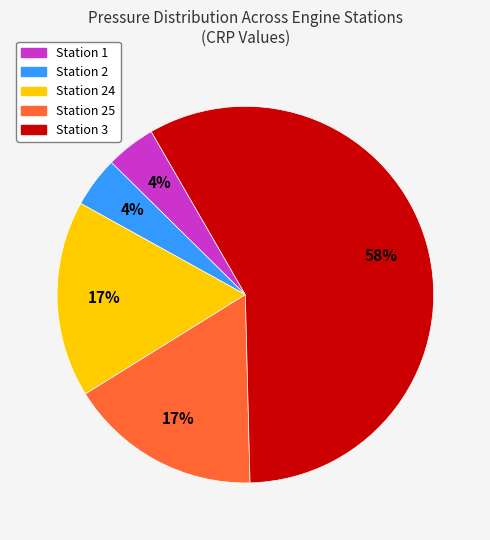

To the nearest percent, what is the difference between the largest and smallest slice percentages?

54%